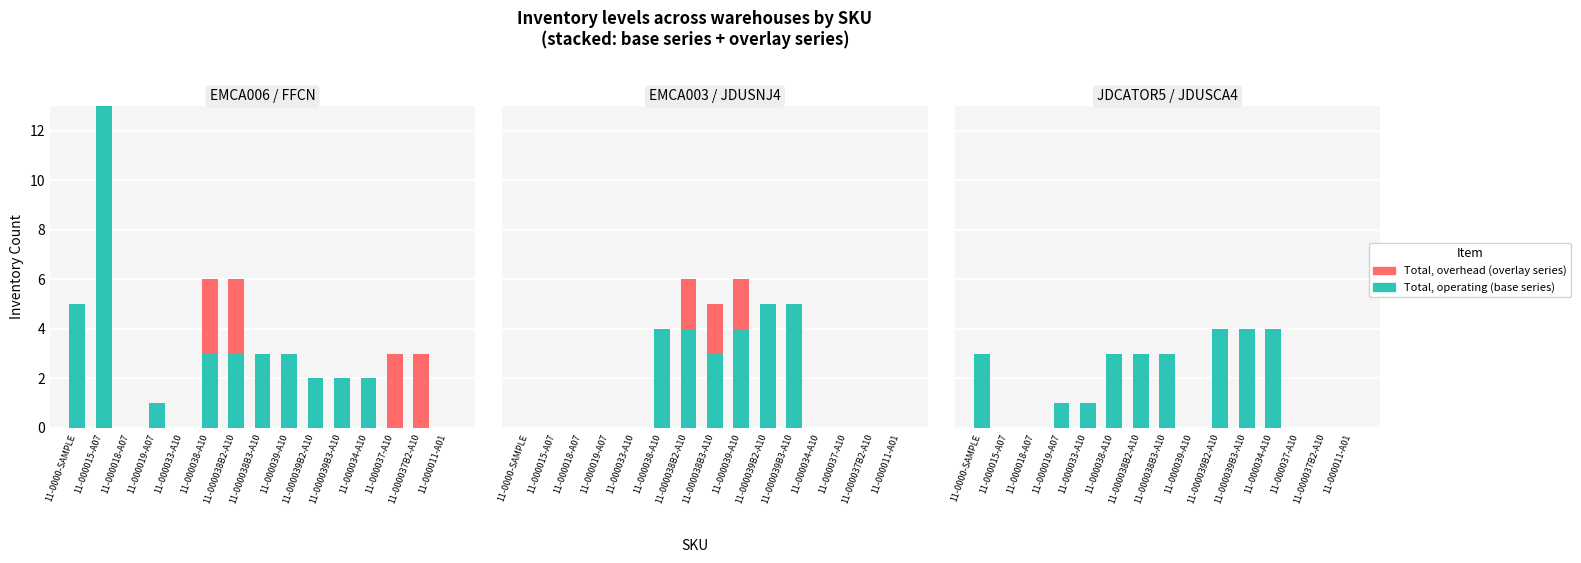

What is the maximum value shown in the chart?

13